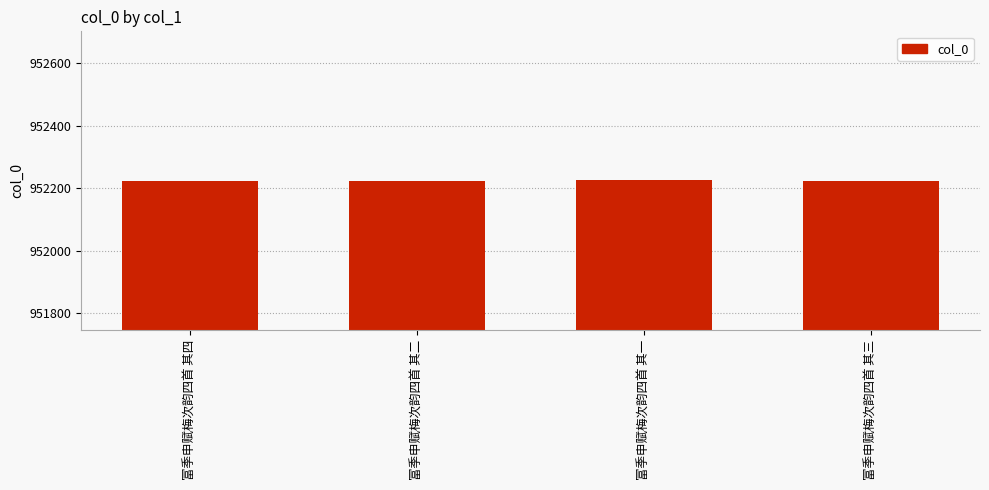

Is it true that the value at 富季申赋梅次韵四首 其三 is 952224?

True